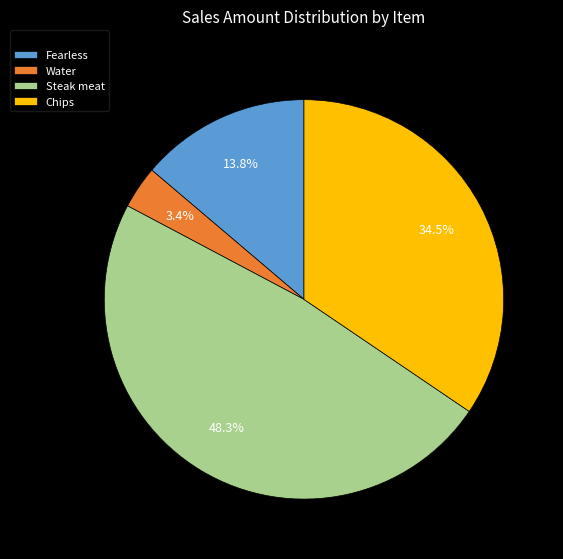

Count the number of slices in the pie.

4